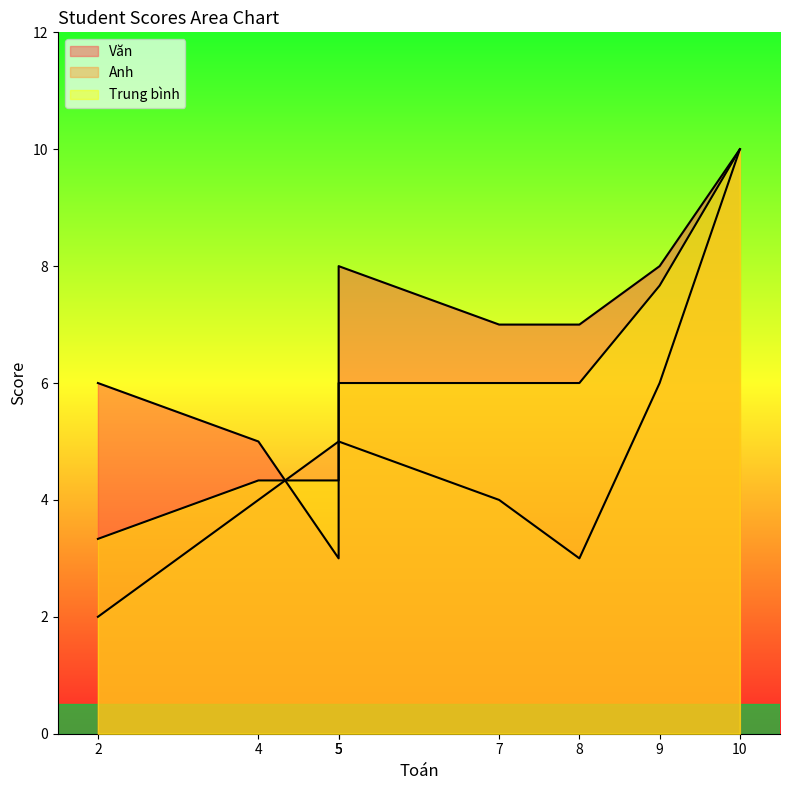

What is the value of the Văn point at the 6th from the left?

3.0